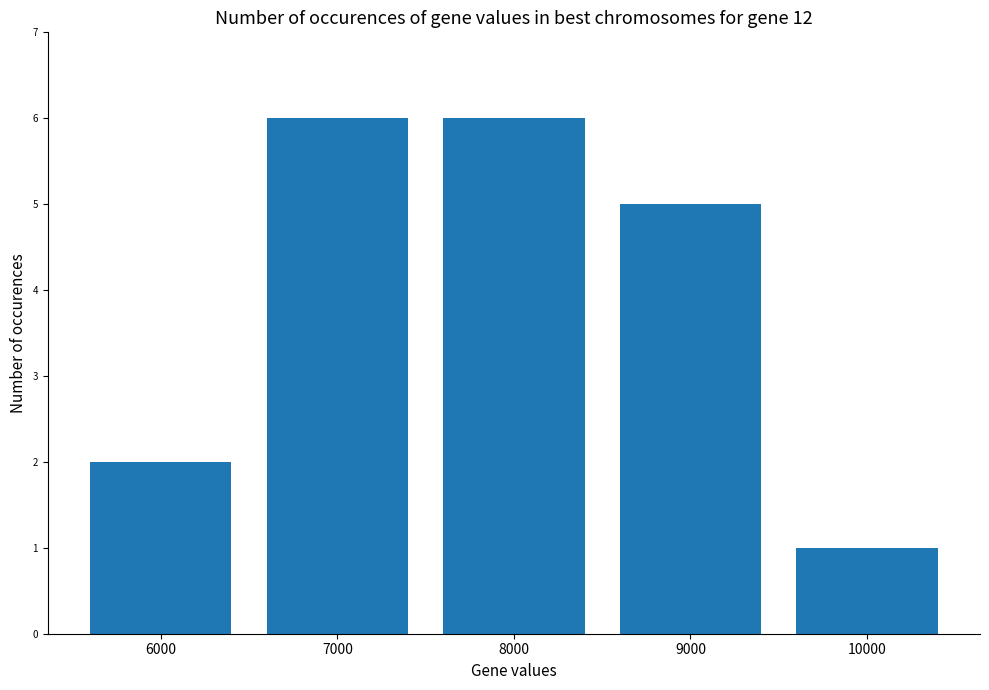

Is it true that the value at 6000 is 0?

False